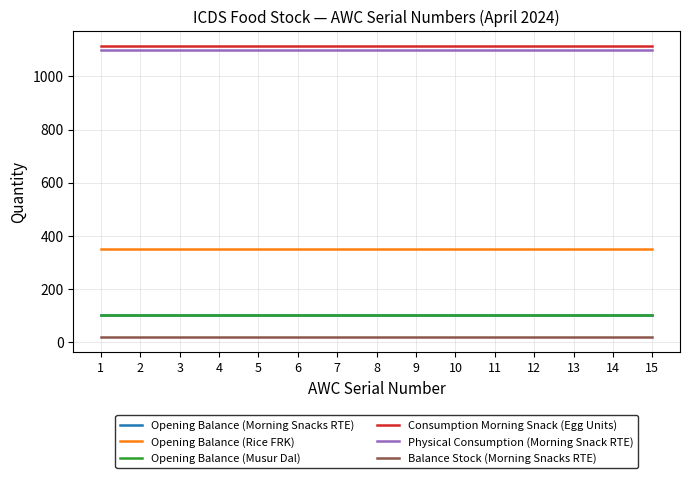

What is the difference between the highest and lowest values at 9?

1099.6